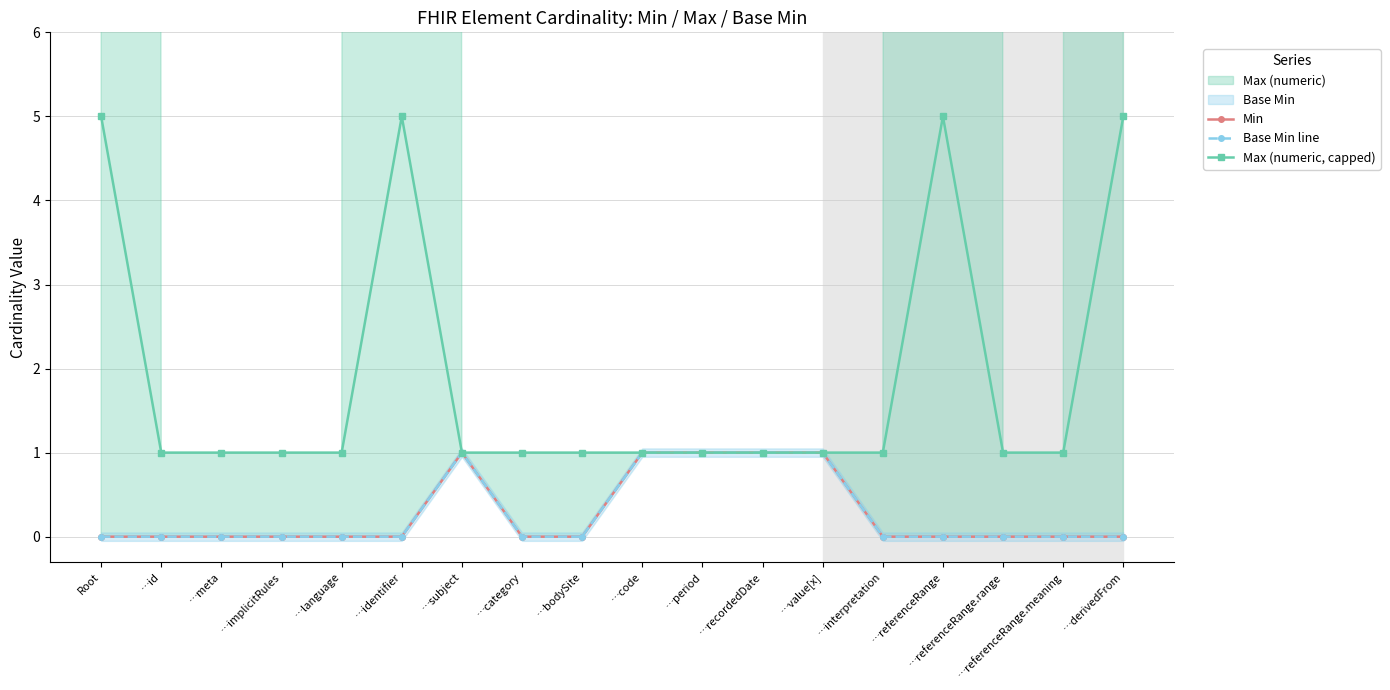

True or false: Max (numeric, capped) has a value of 1 at …implicitRules.

True